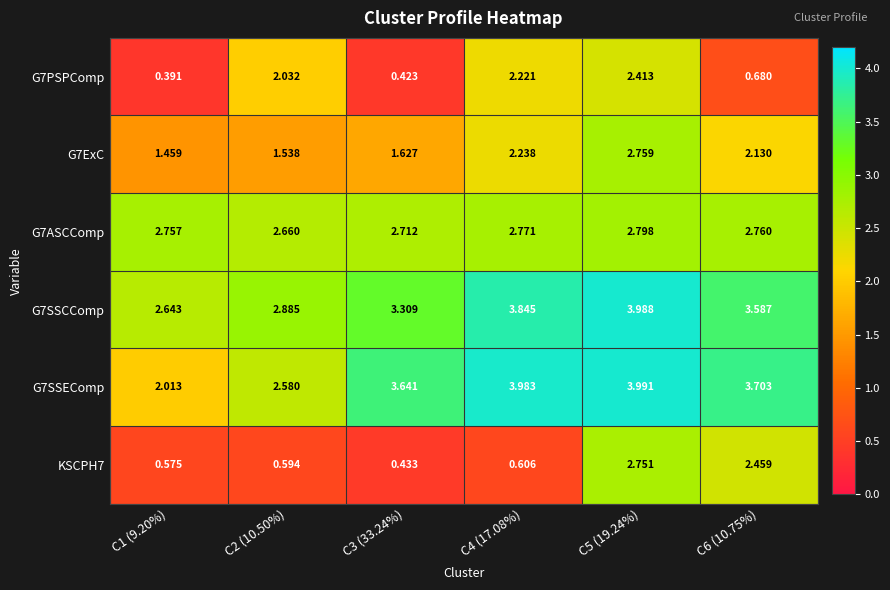

Is the value of G7SSCComp at C6 (10.75%) greater than the value of G7PSPComp at C5 (19.24%)?

Yes